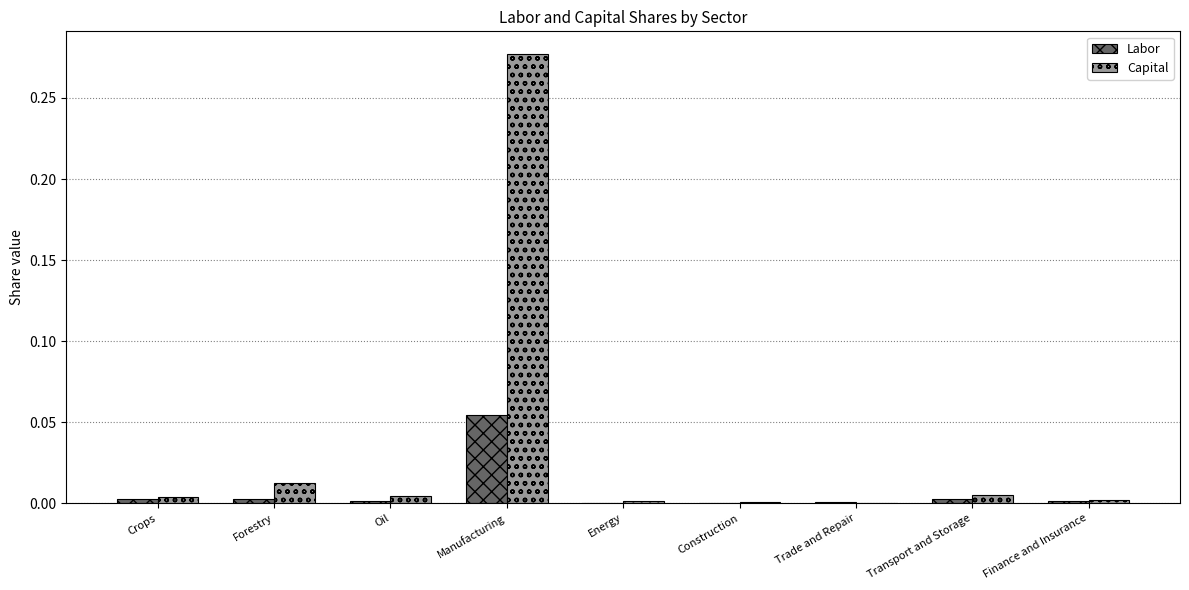

Is it true that Labor equals 0.0 at Crops?

True